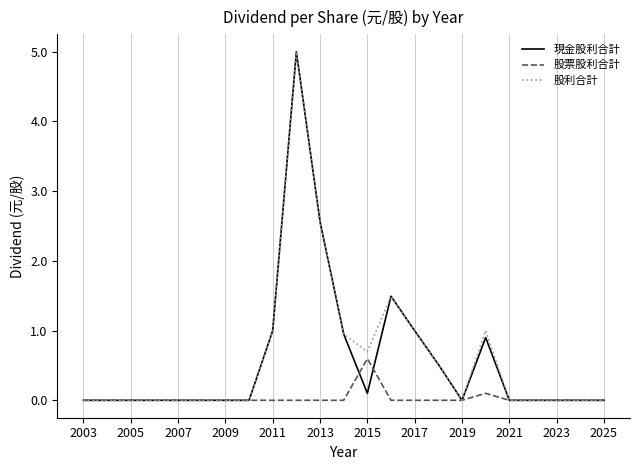

What is the highest value of the 股票股利合計 series?

0.6